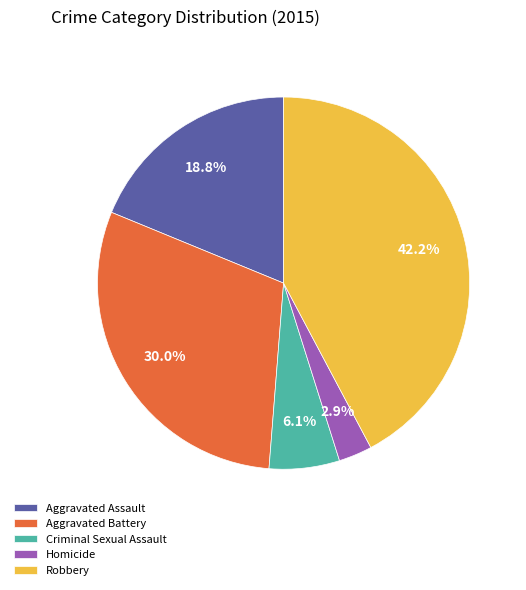

Rank the categories by value from highest to lowest.

Robbery, Aggravated Battery, Aggravated Assault, Criminal Sexual Assault, Homicide